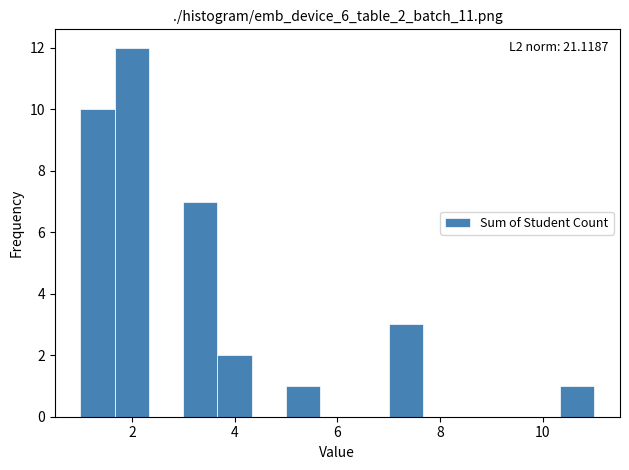

Read against the x-axis, roughly where is the centre of the tallest bar?

2.0